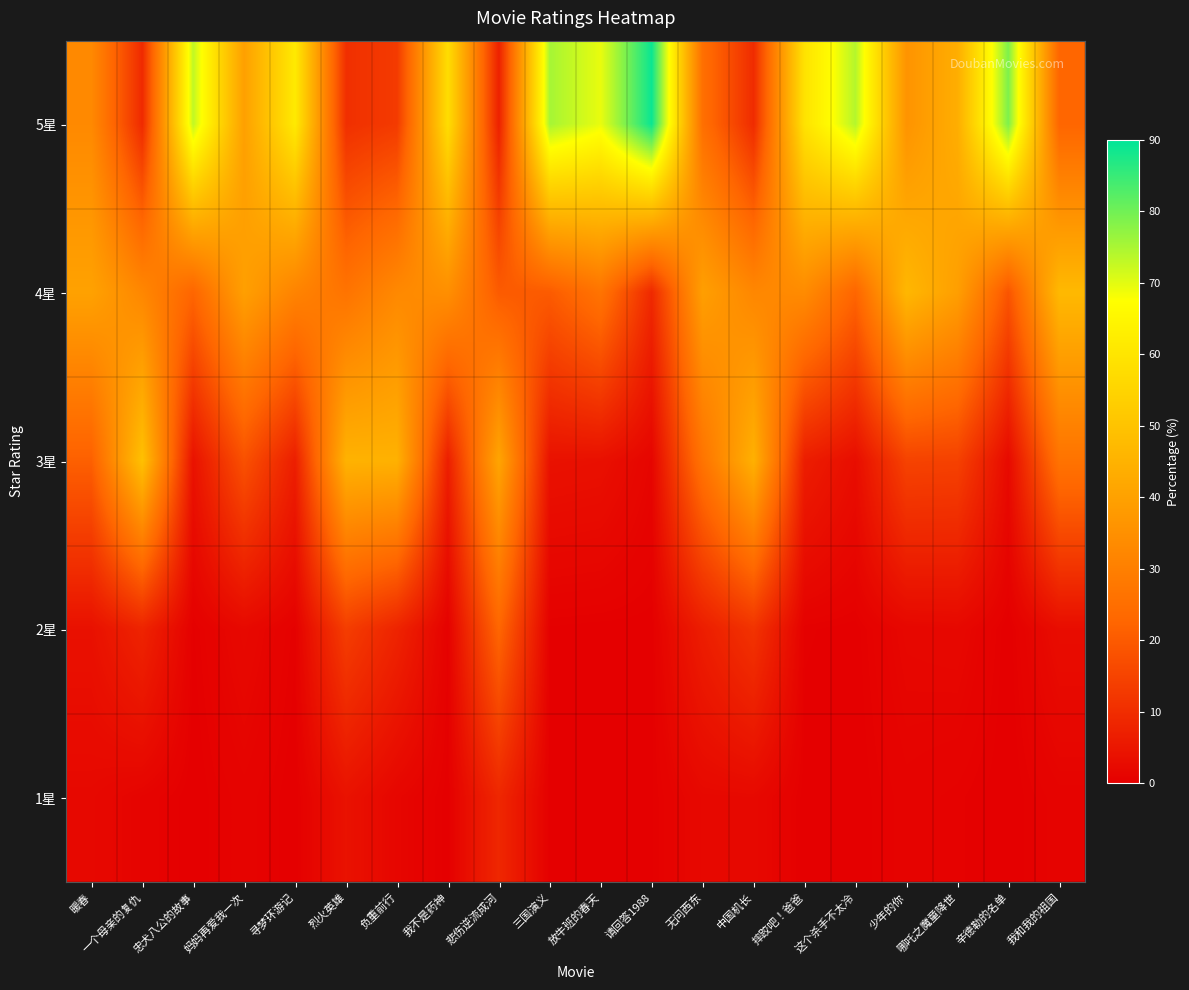

What is the difference between the highest and lowest values at 悲伤逆流成河?

33.7